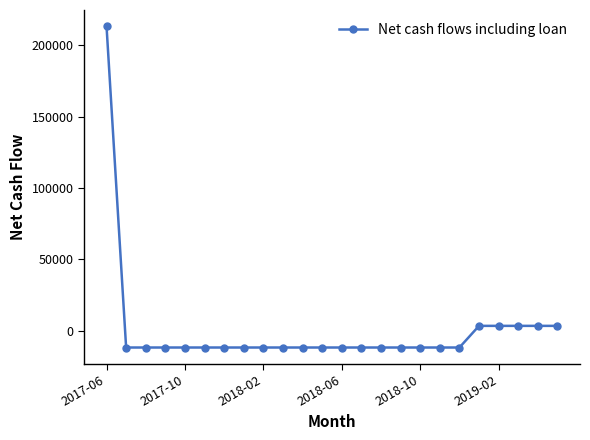

Does the chart have visible grid lines?

No